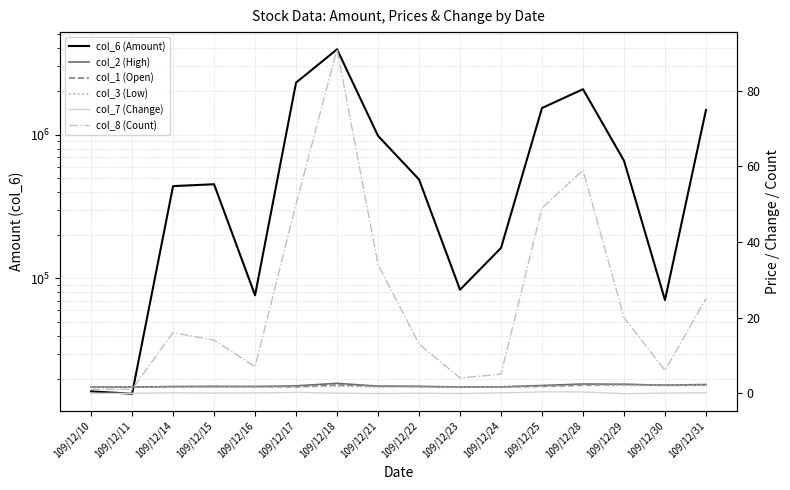

After their last crossing, which series has the higher values: col_8 (Count) or col_3 (Low)?

col_8 (Count)